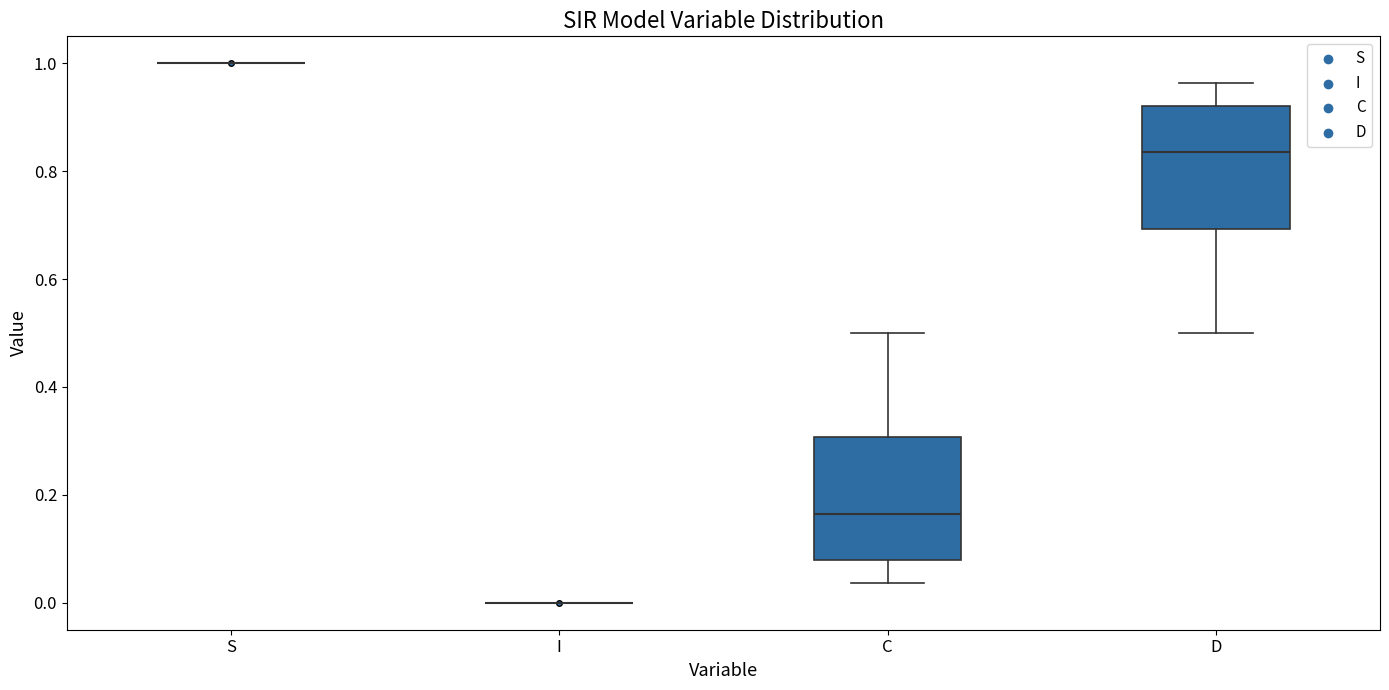

Reading left to right, read every box against the y-axis: the position of its median line, the range the box covers, and the ends of its whiskers. The values are not printed on the chart, so give them approximately, as read against the axis.

S: box collapsed to a line at 1.00, whiskers 1.00 to 1.00
I: box collapsed to a line at 0.00, whiskers 0.00 to 0.00
C: median 0.16, box 0.08 to 0.30, whiskers 0.04 to 0.50
D: median 0.84, box 0.70 to 0.92, whiskers 0.50 to 0.96